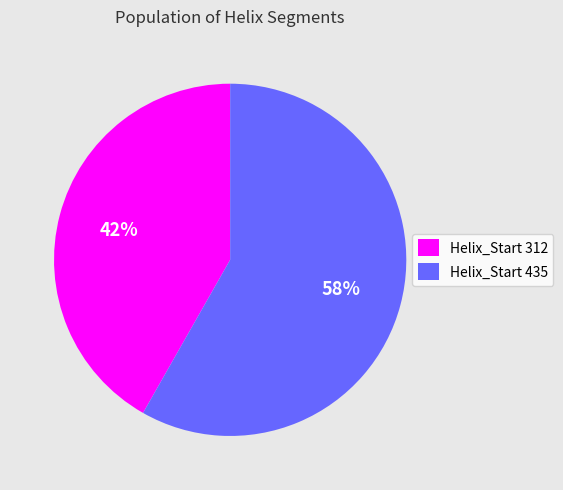

What is the largest slice in the pie chart?

Helix_Start 435